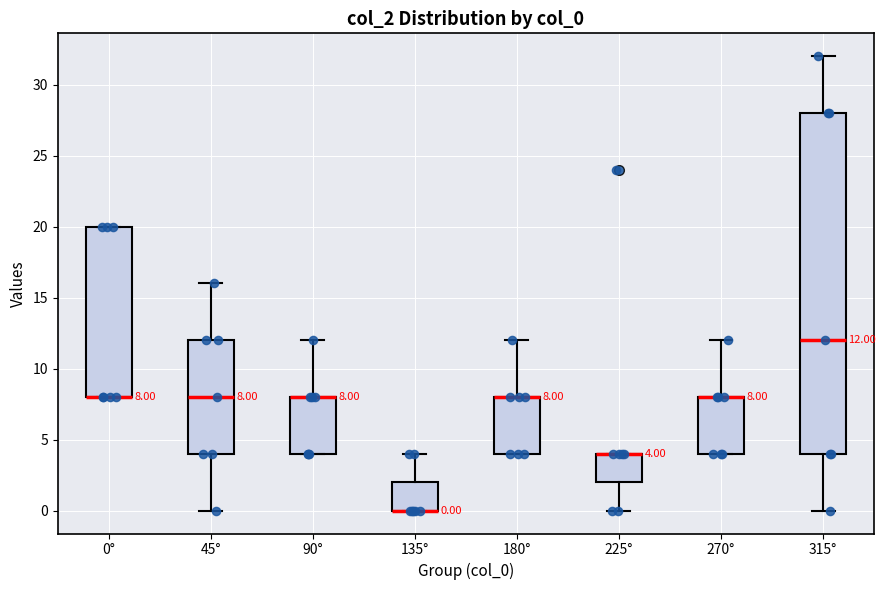

Comparing the boxes themselves (not the whiskers), which one is the tallest?

315°